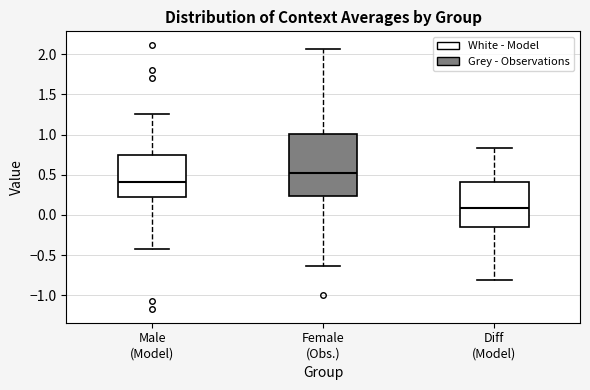

Which box has the highest median line?

Female (Obs.)